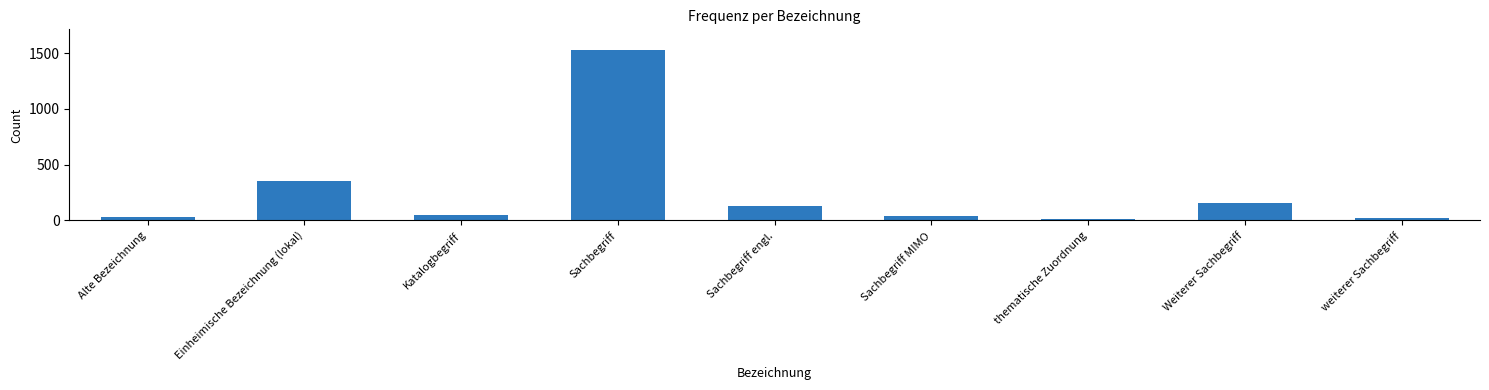

How many bars are there in total?

9